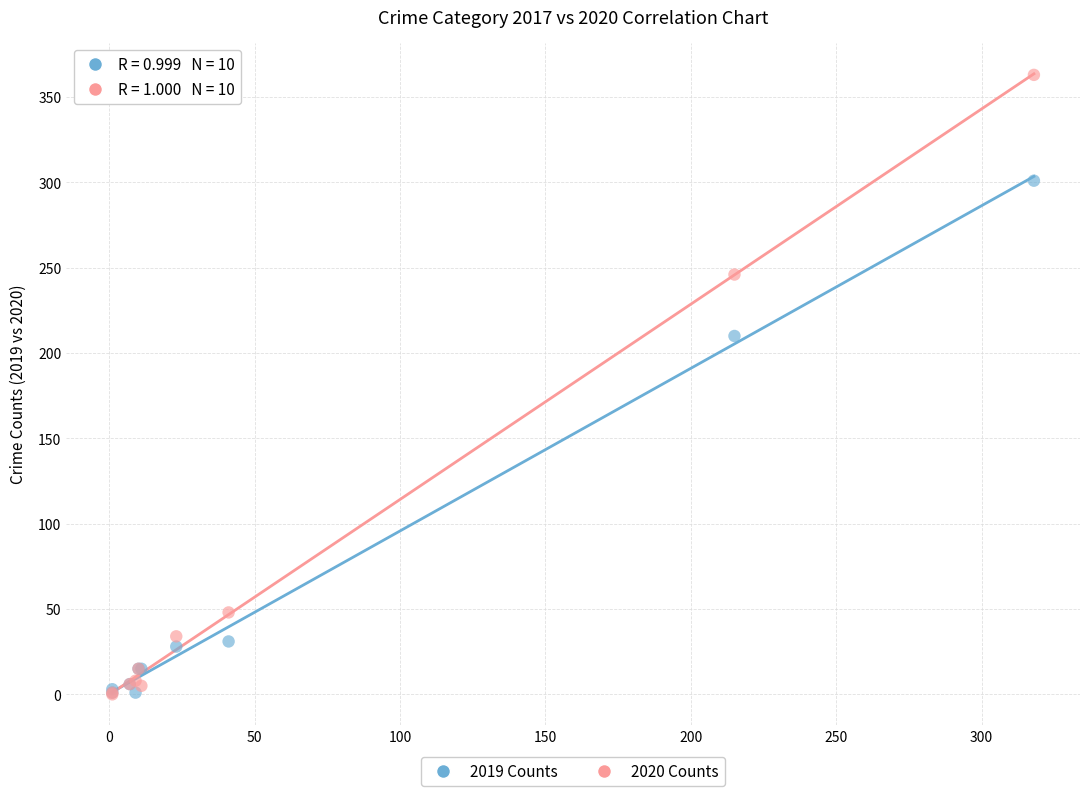

What are all the series names shown in the legend?

2019 Counts, 2020 Counts